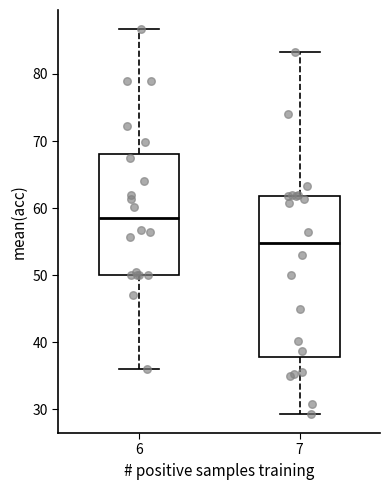

Reading left to right, transcribe this box plot: for each box, give where its median line is, the range the box spans, and where its two whiskers end, as read against the y-axis. The values are not printed on the chart, so give them approximately, as read against the axis.

6: median 58, box 50 to 68, whiskers 36 to 87
7: median 55, box 38 to 62, whiskers 29 to 83